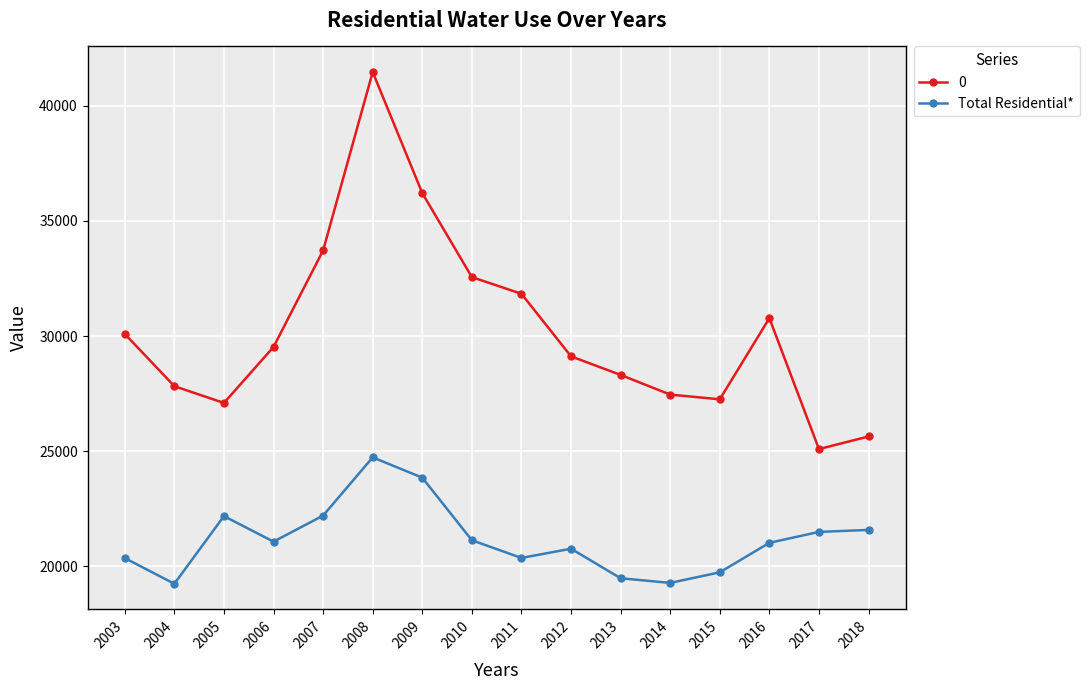

At which category does 0 reach its first local valley?

2005